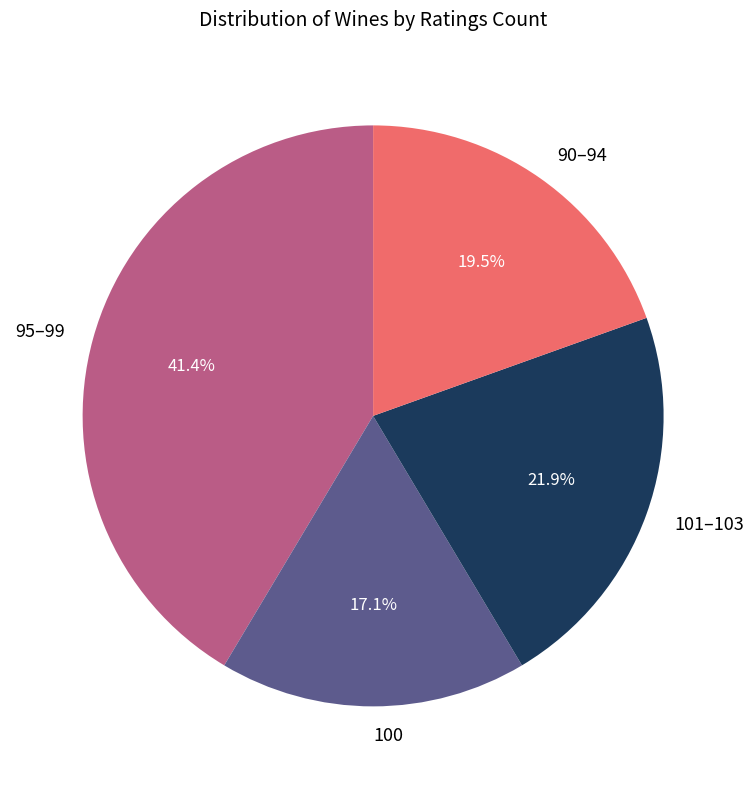

Which has a higher value, 90–94 or 95–99?

95–99